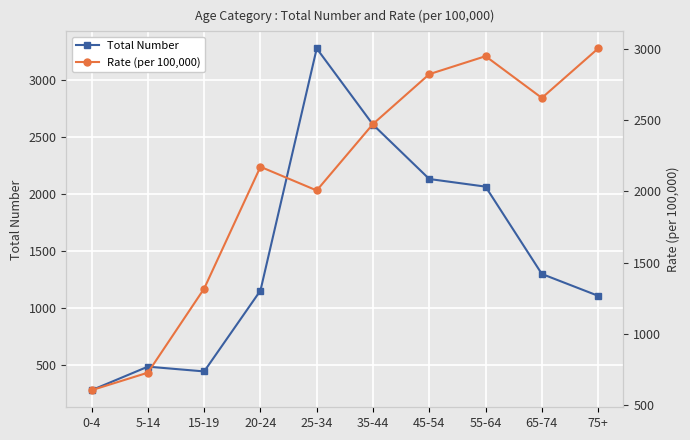

What is the total value across all series at 35-44?

5083.1